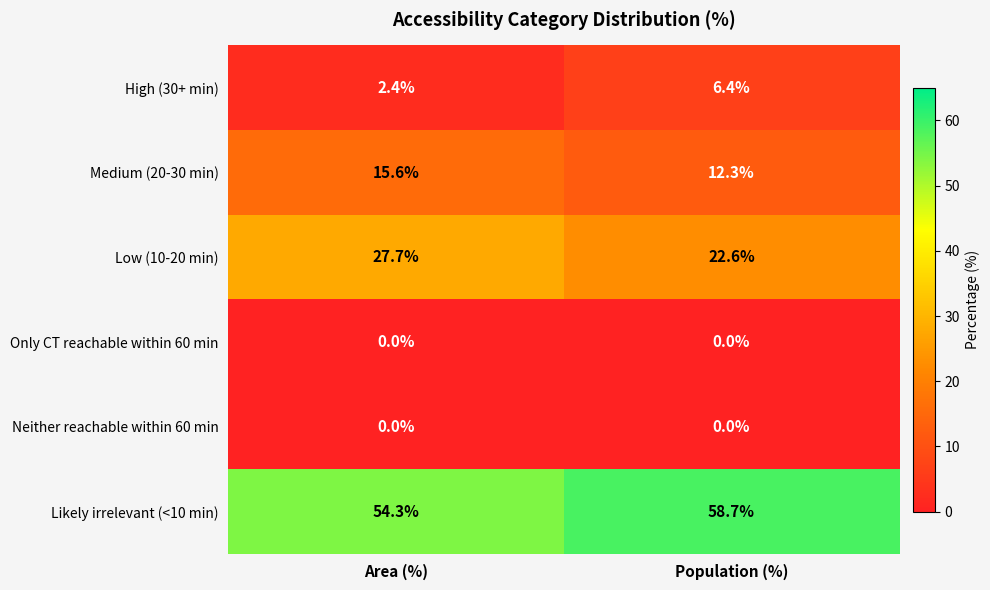

Reading right to left, list all the values displayed in this chart.

High (30+ min): Population (%)=6.4	Area (%)=2.4
Medium (20-30 min): Population (%)=12.3	Area (%)=15.6
Low (10-20 min): Population (%)=22.6	Area (%)=27.7
Only CT reachable within 60 min: Population (%)=0.0	Area (%)=0.0
Neither reachable within 60 min: Population (%)=0.0	Area (%)=0.0
Likely irrelevant (<10 min): Population (%)=58.7	Area (%)=54.3